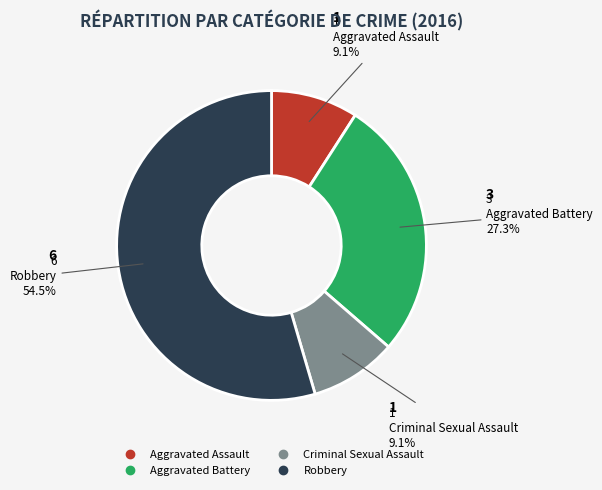

How many slices are in this pie chart?

4